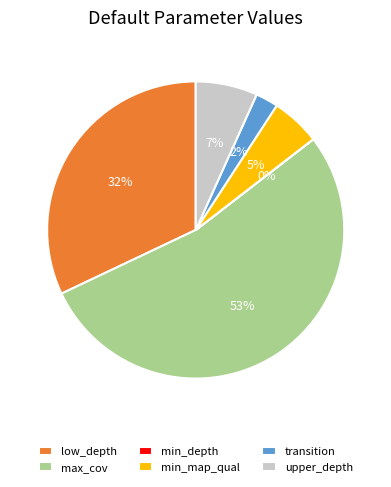

Which category accounts for the majority?

max_cov